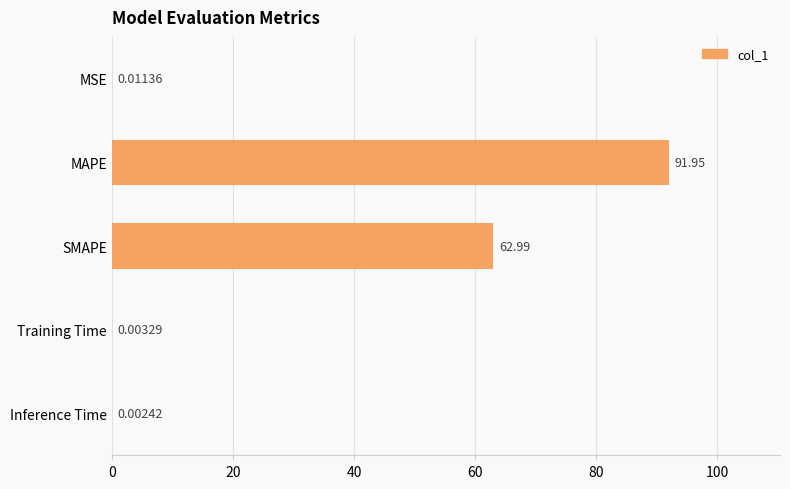

Between MSE and Inference Time, which is larger?

MSE